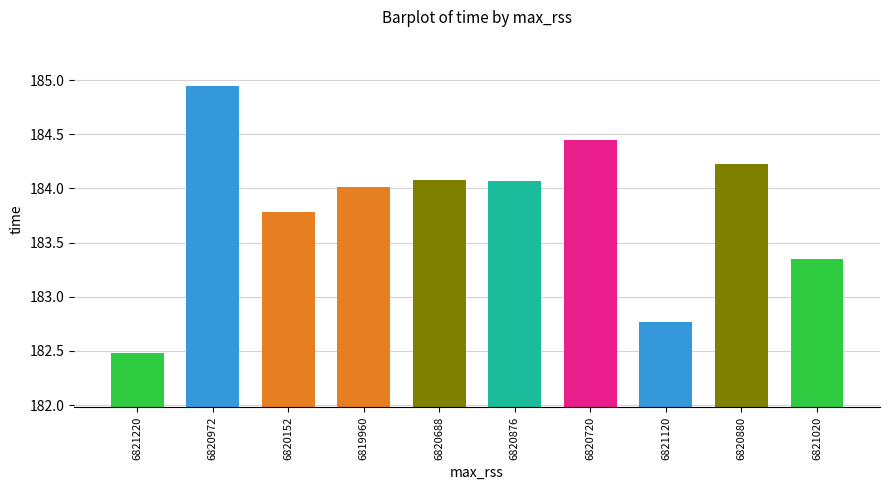

Count the number of data series in this chart.

1